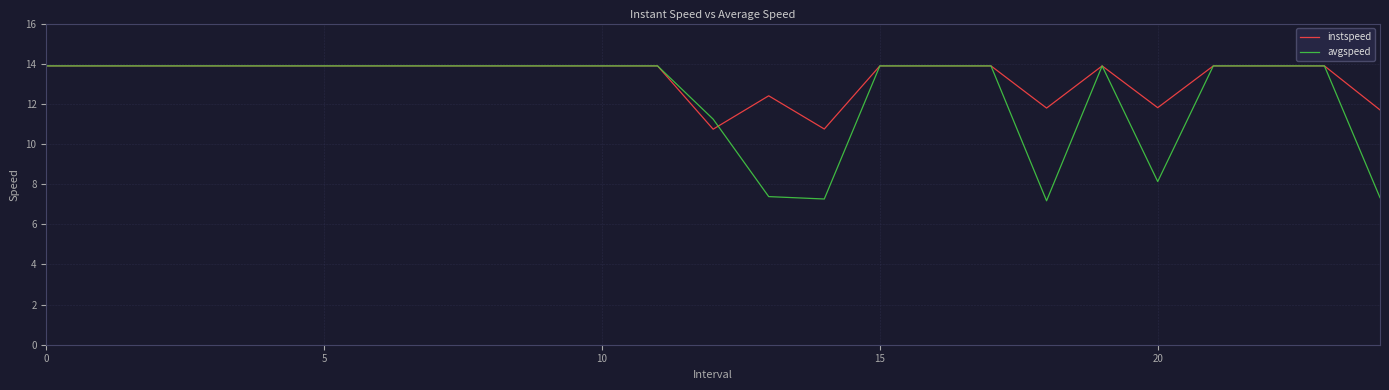

List the series in order of their overall mean, highest first.

instspeed, avgspeed